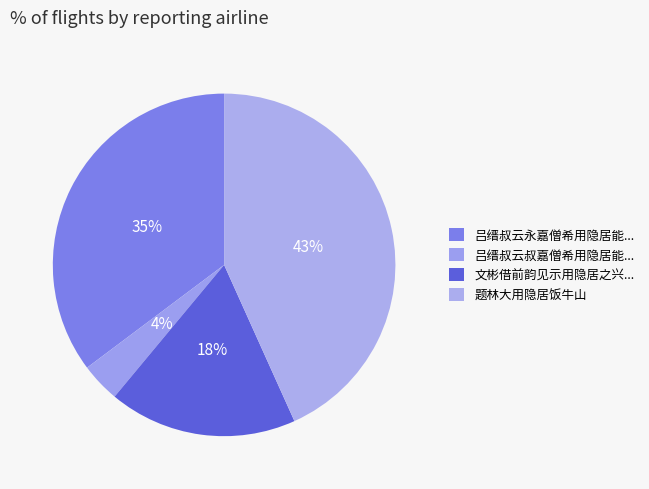

Count the number of slices in the pie.

4